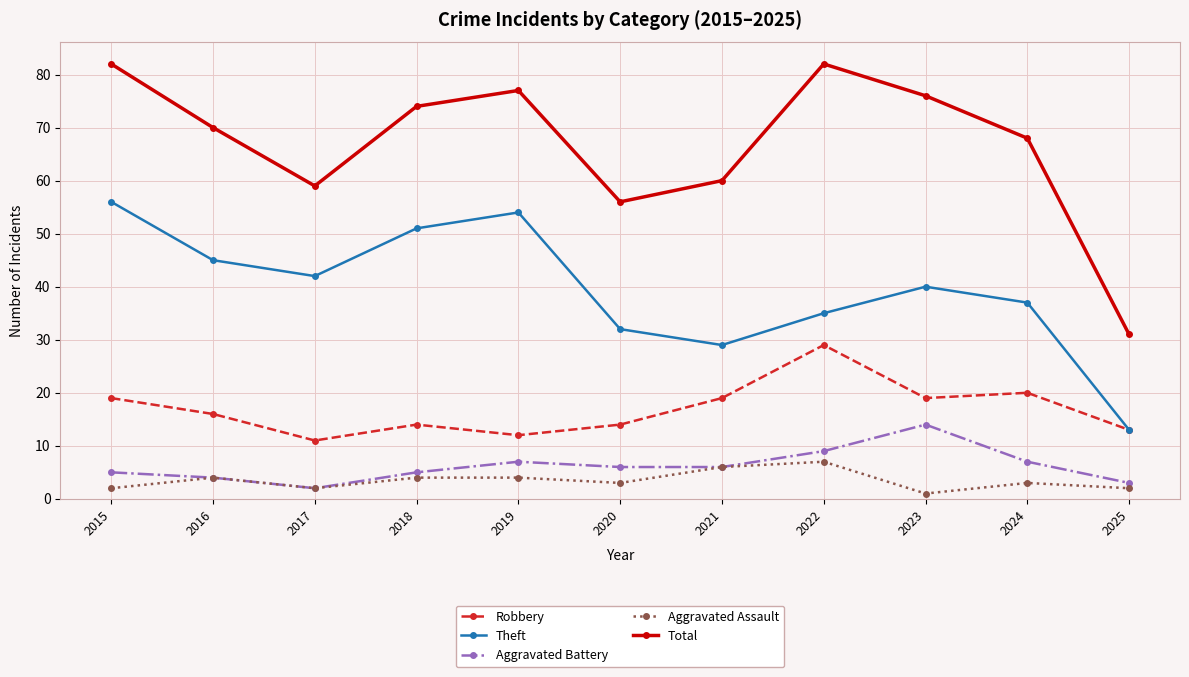

Is this an area chart (filled region under the line)?

No